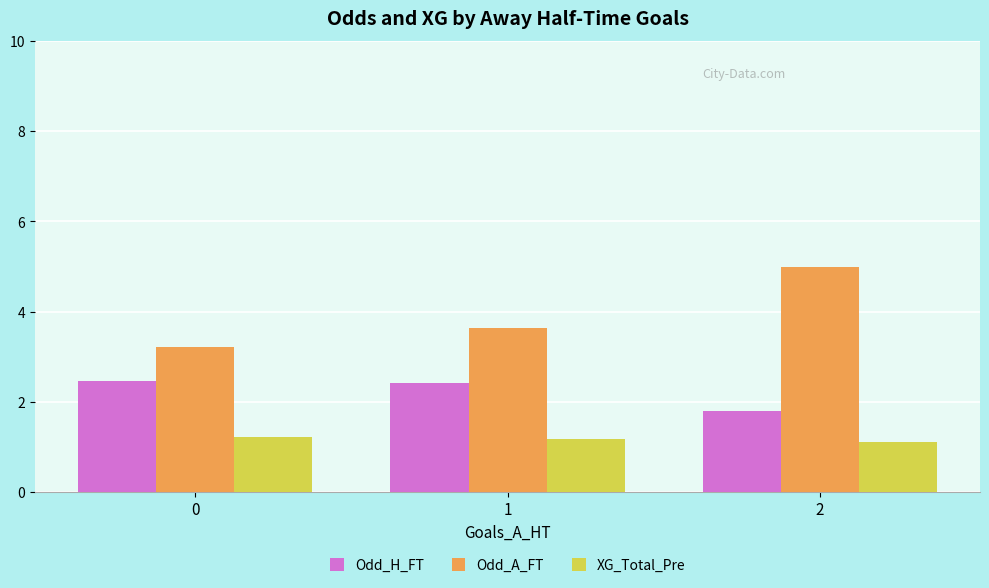

How many groups of bars are there?

3